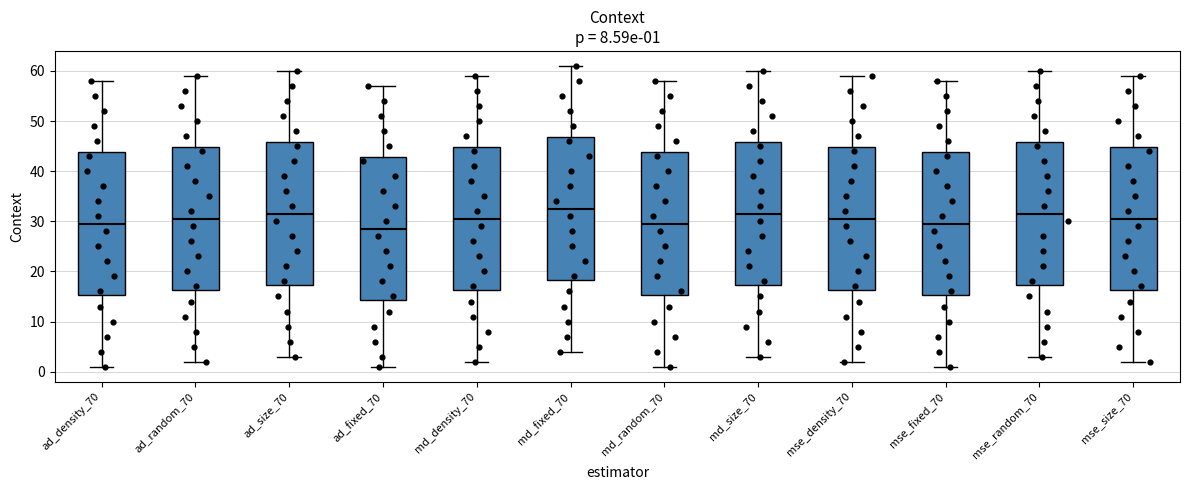

Which box has the lowest median line?

ad_fixed_70